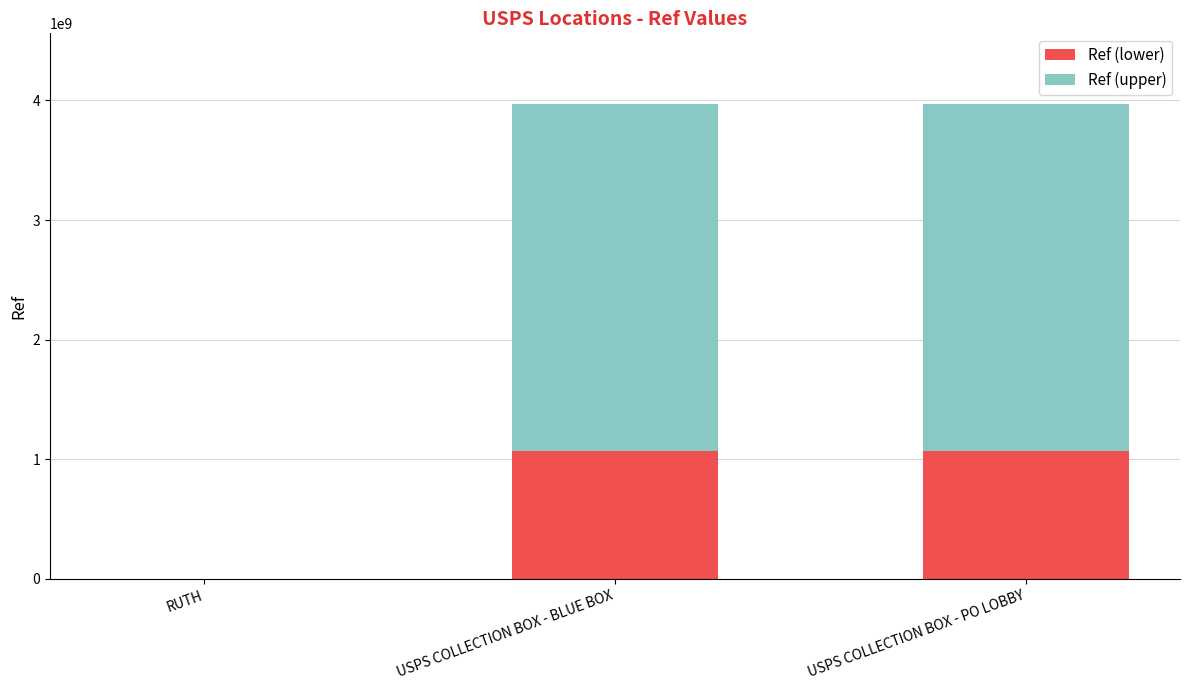

What is the total value across all series at USPS COLLECTION BOX - BLUE BOX?

3966200000